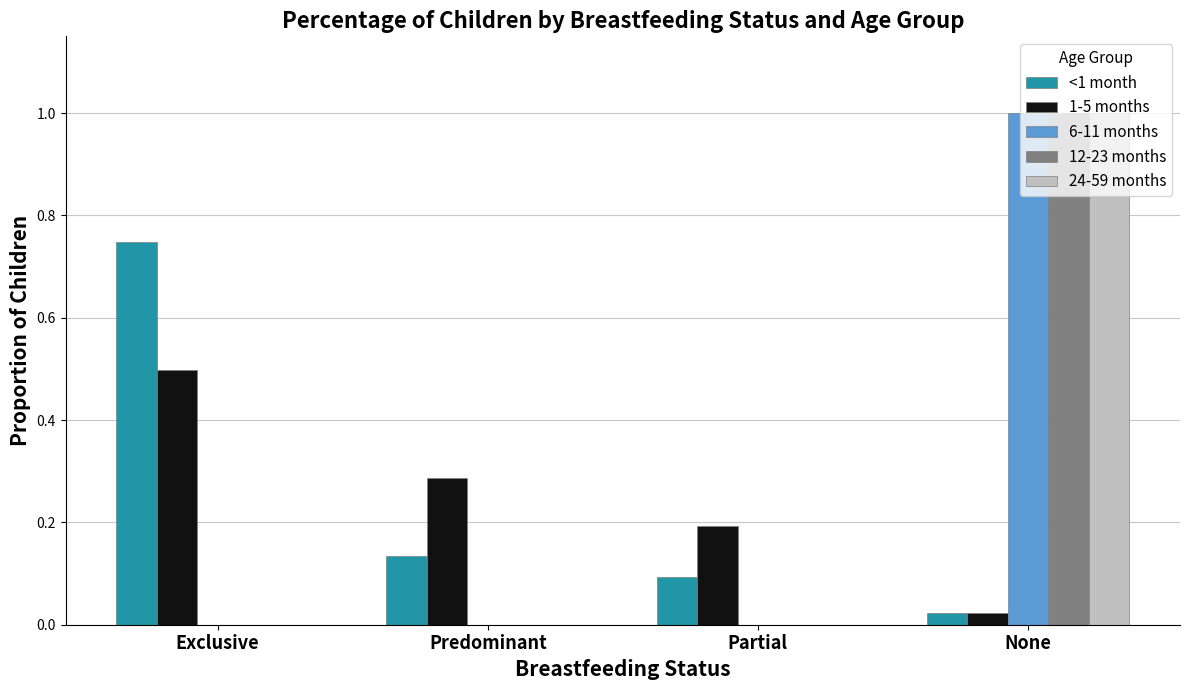

True or false: 12-23 months has a value of 0.7 at Partial.

False